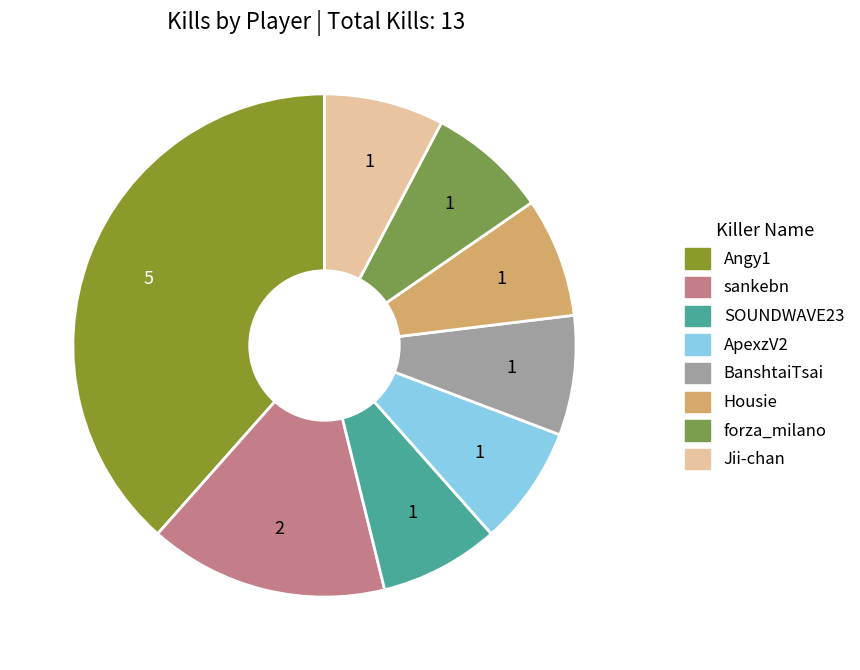

True or false: sankebn accounts for 22% of the total.

False